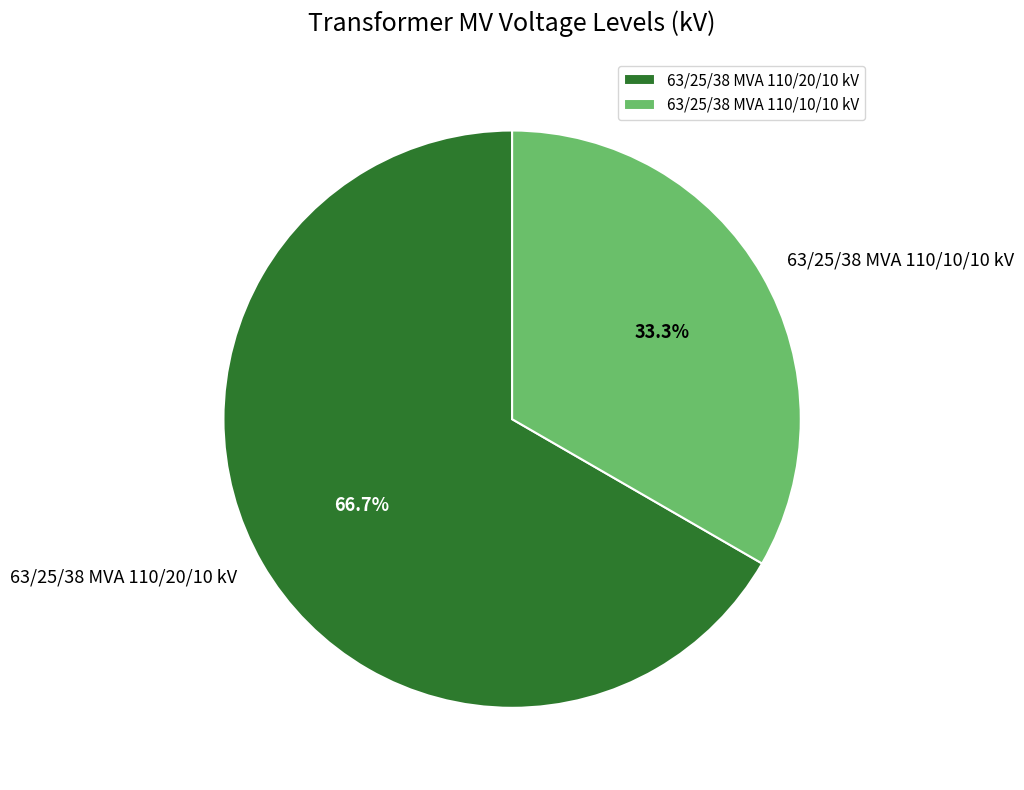

Which has a higher value, 63/25/38 MVA 110/10/10 kV or 63/25/38 MVA 110/20/10 kV?

63/25/38 MVA 110/20/10 kV